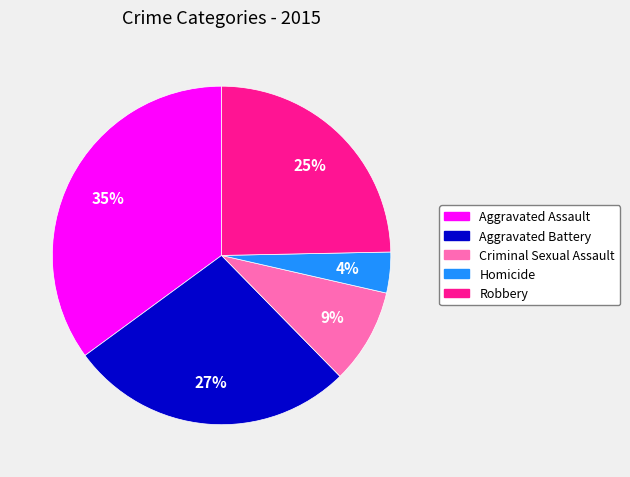

Approximately how many times larger is the value at Homicide compared to Robbery?

0.2